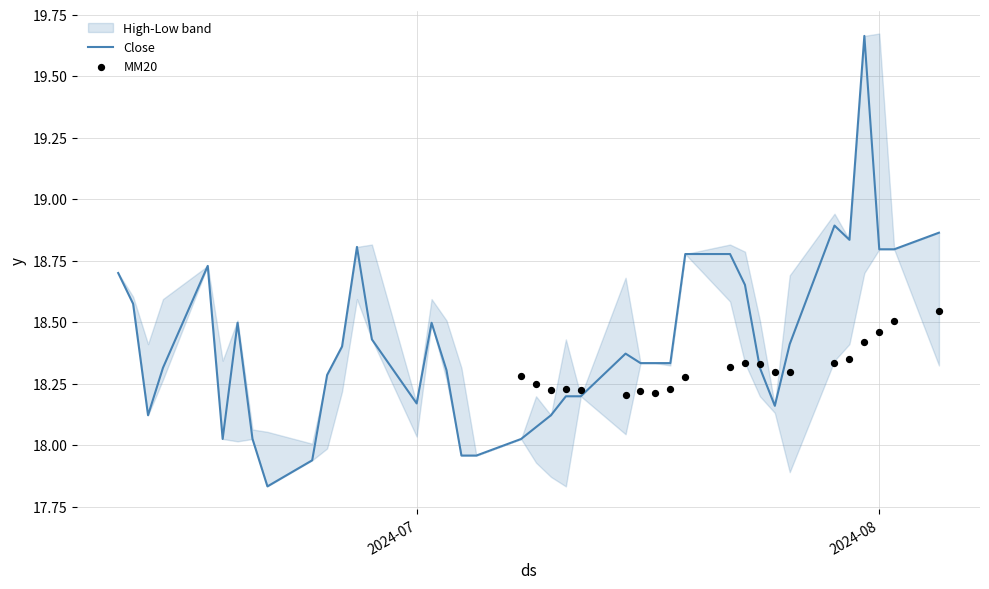

At how many categories does at least one series exceed 18?

39